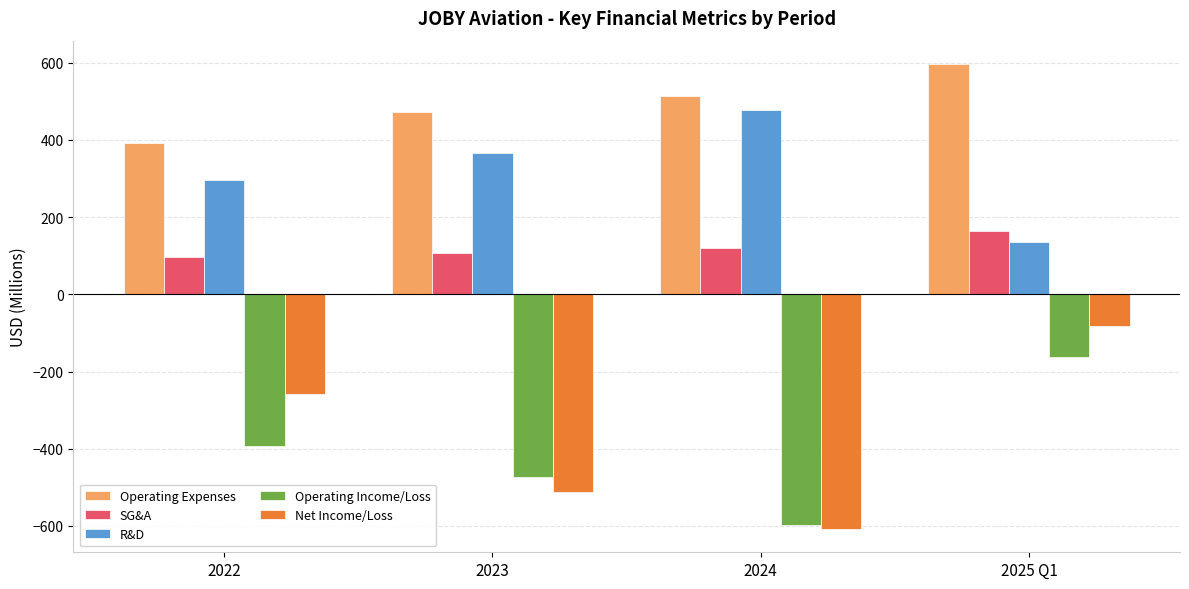

Where is Net Income/Loss nearest to the value -345?

2022